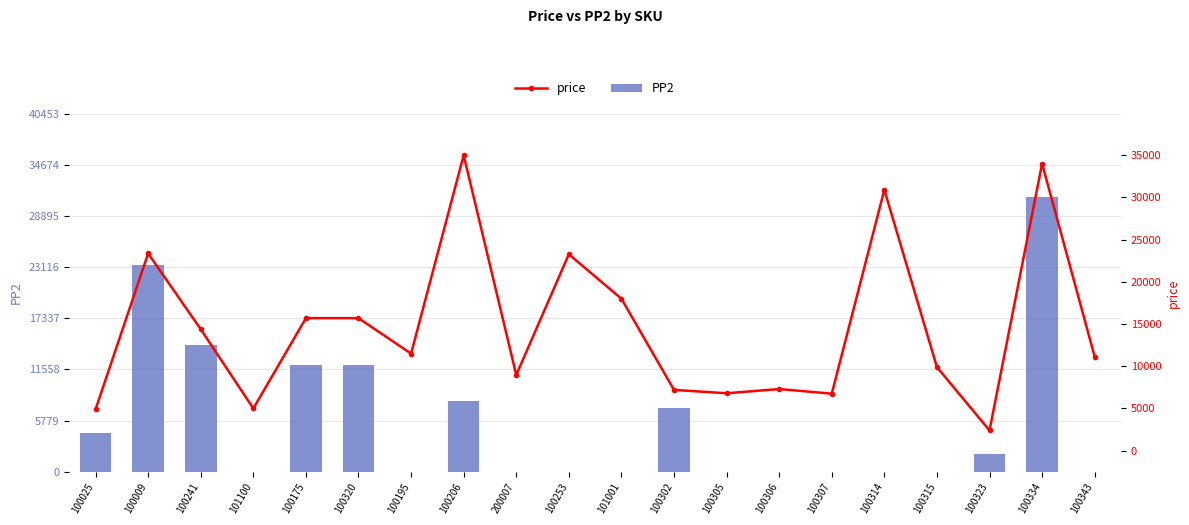

At how many categories does at least one series exceed 29948?

3